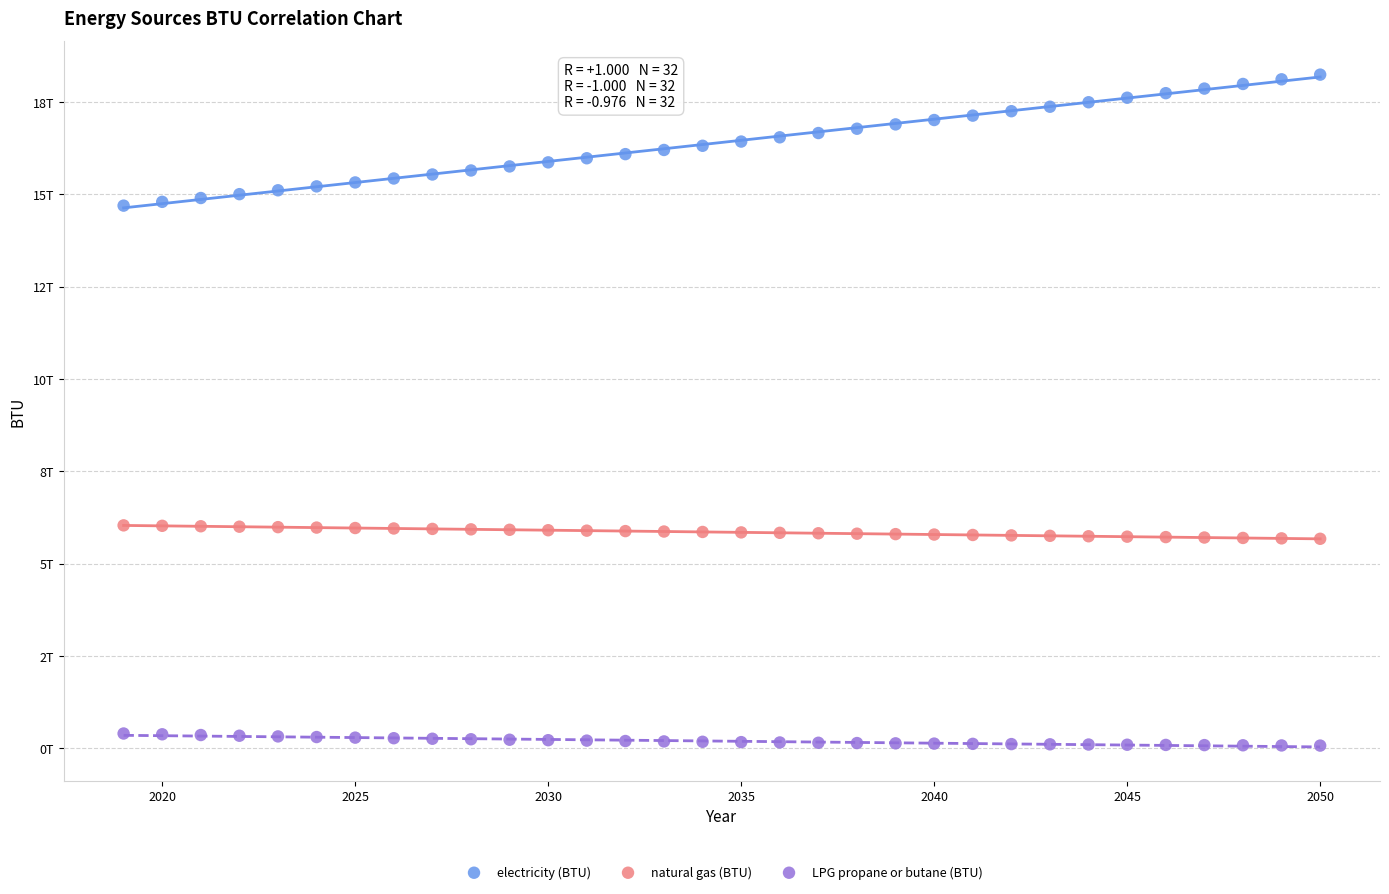

Which series contains the highest Y value?

electricity (BTU)